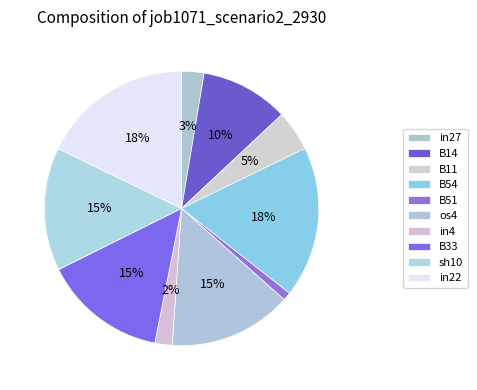

Rank the categories by value from highest to lowest.

B54, in22, os4, B33, sh10, B14, B11, in27, in4, B51